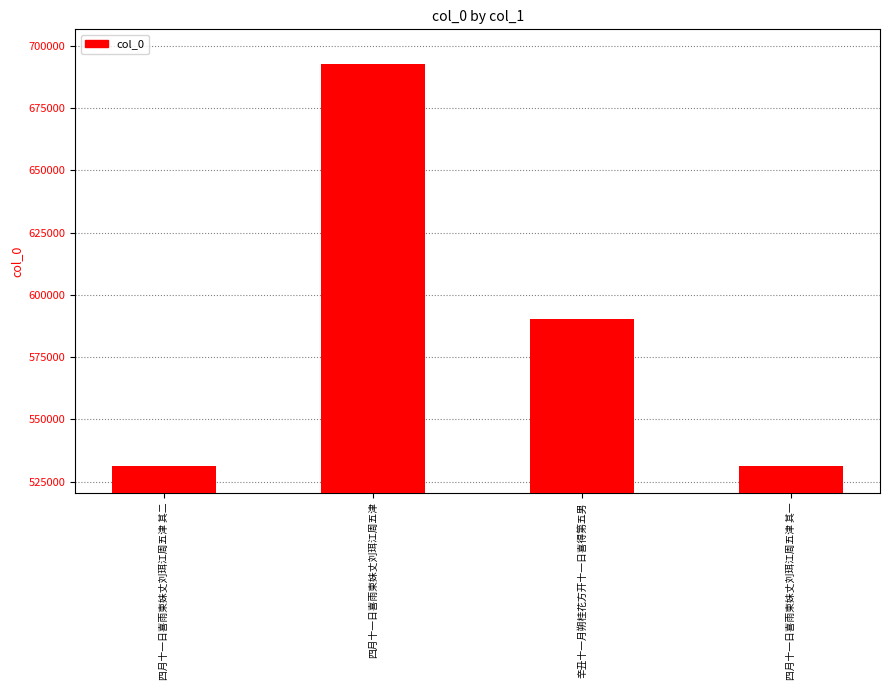

What is the label of the 4th bar from the right?

四月十一日喜雨柬妹丈刘珥江周五津 其二